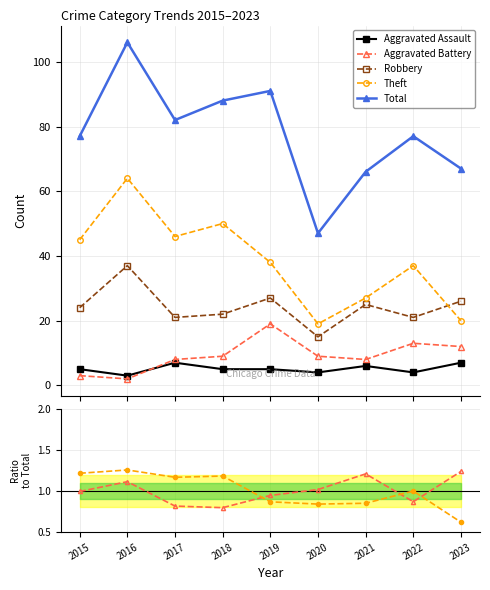

How many data points in Aggravated Battery are above 9?

3